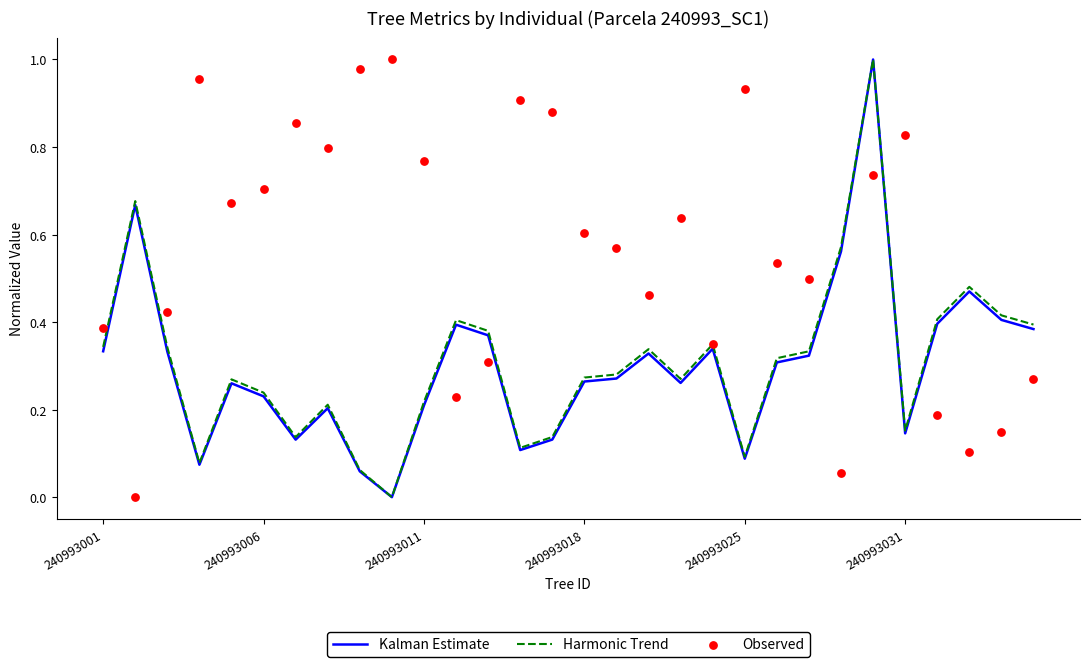

Which series reaches the minimum Y coordinate?

Kalman Estimate